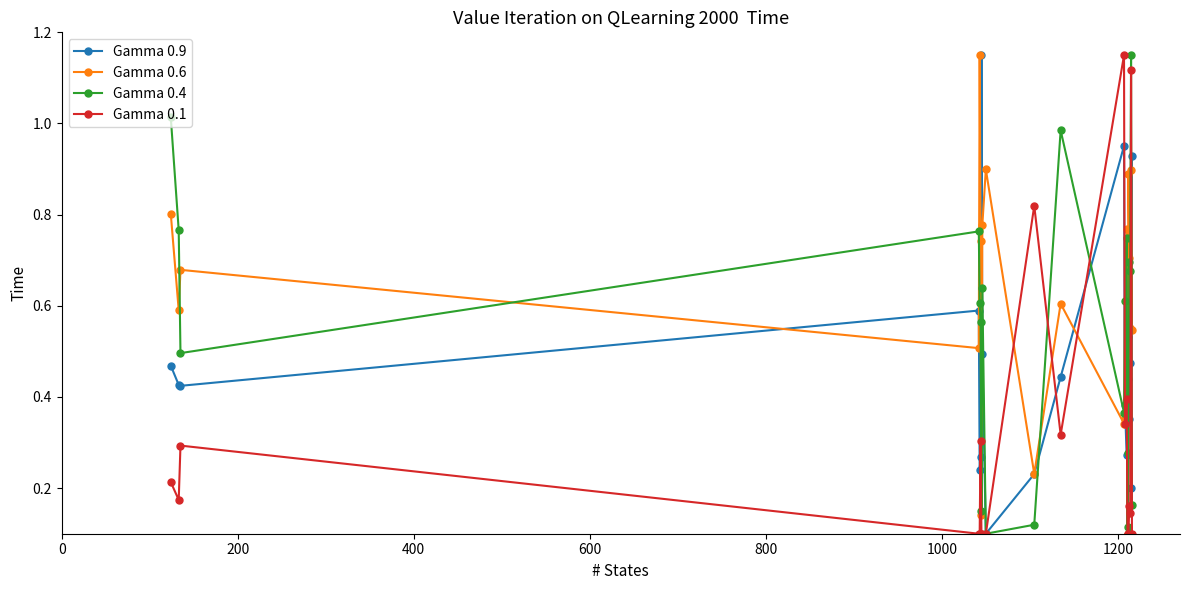

At how many categories does at least one series exceed 0?

20